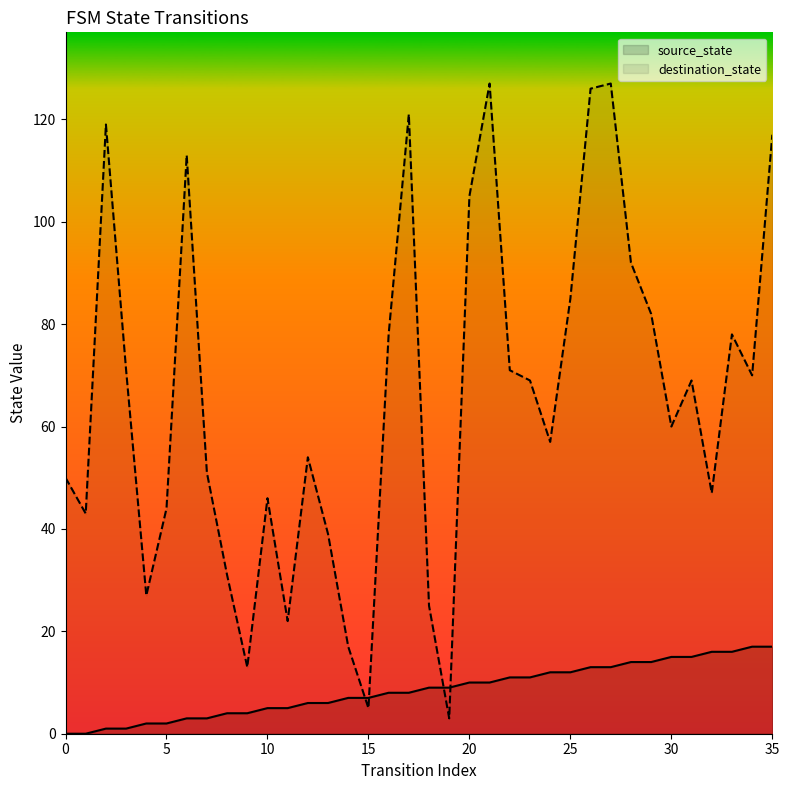

What is the total value across all series at 28?

106